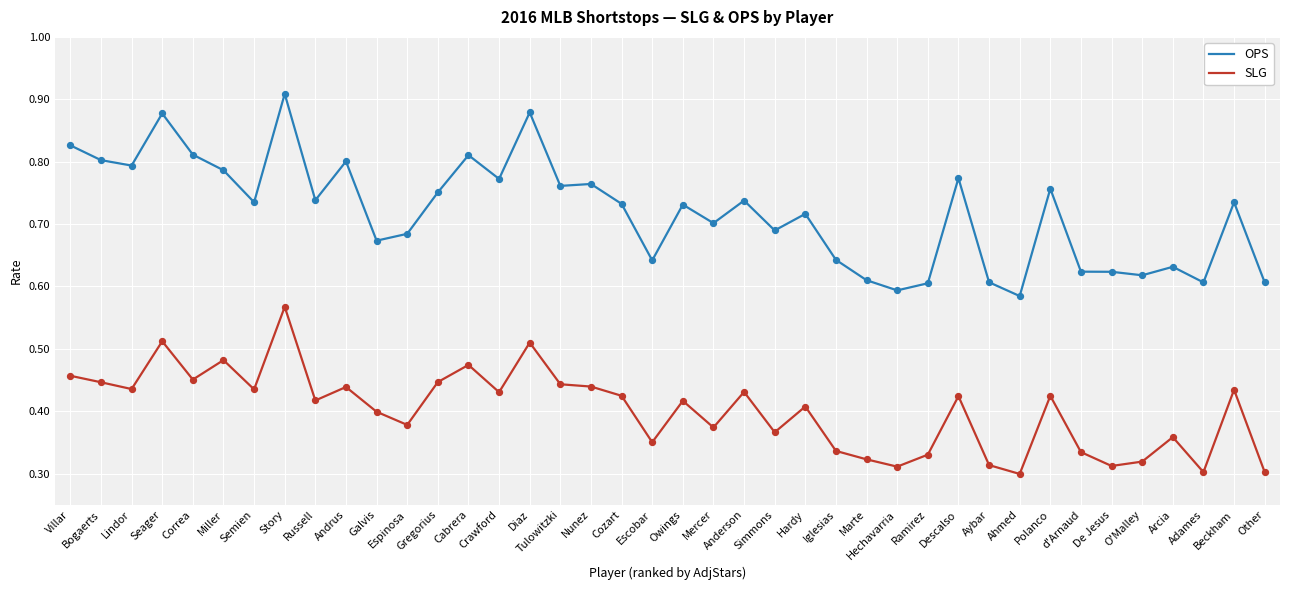

What is the total value across all series at Andrus?

1.2